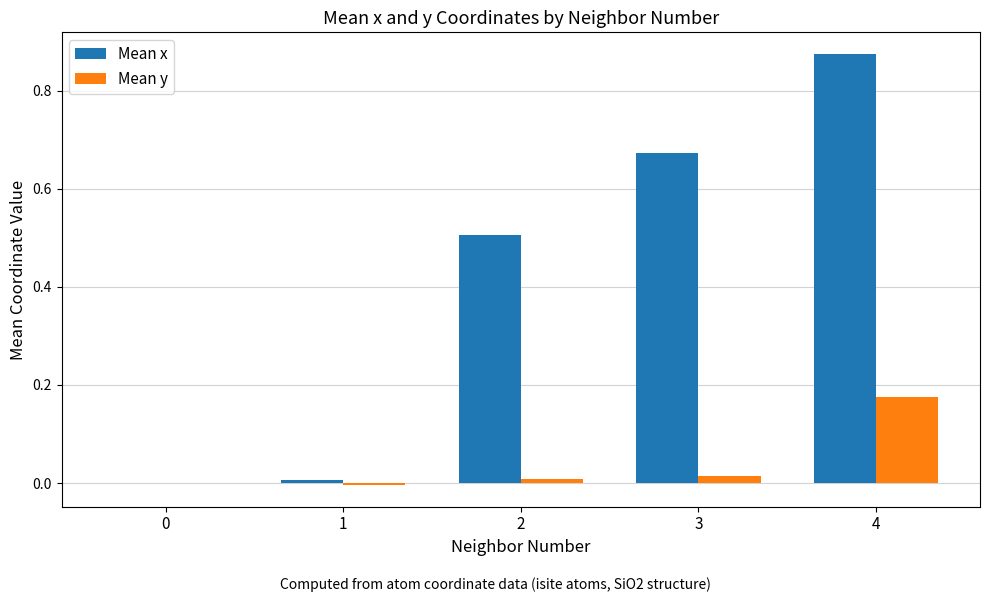

How many categories are shown in the chart?

5